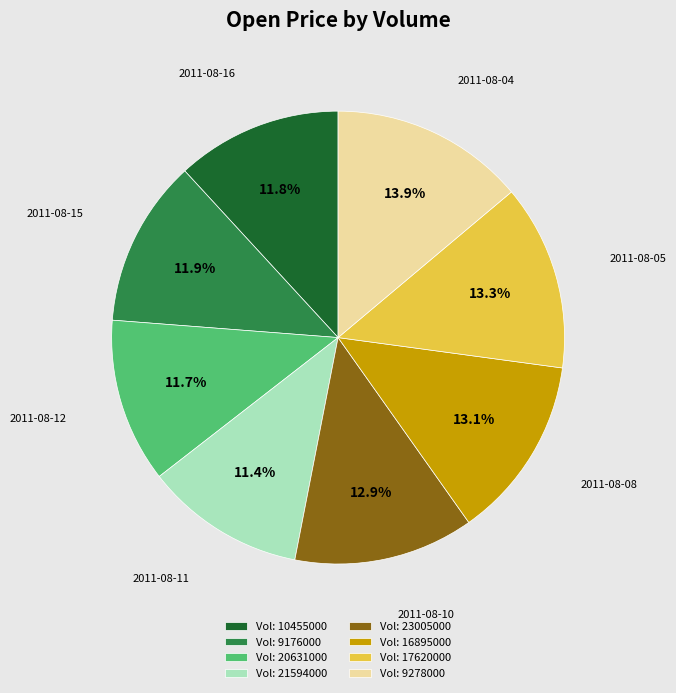

Which slice is the largest?

Vol: 9278000